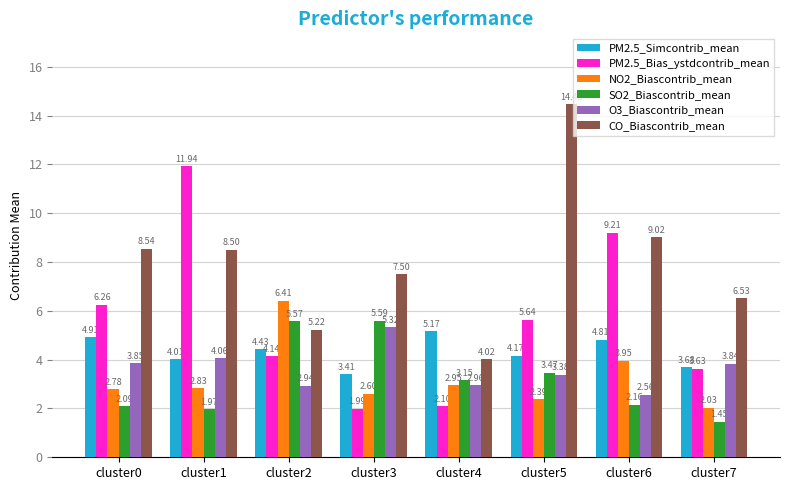

Which series changed the most between cluster1 and cluster7?

PM2.5_Bias_ystdcontrib_mean